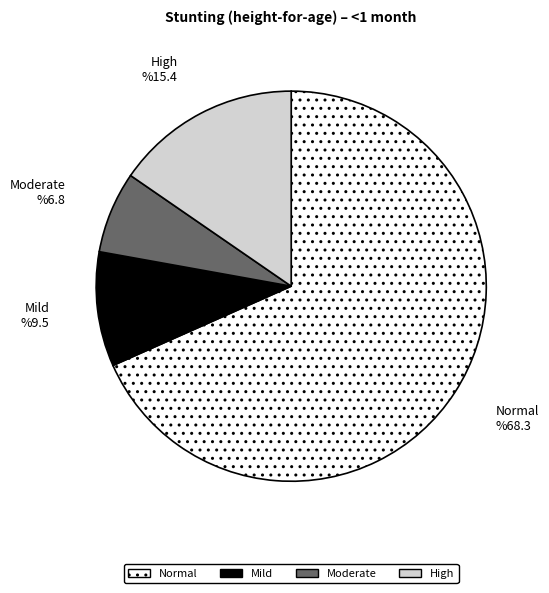

How many slices are in this pie chart?

4